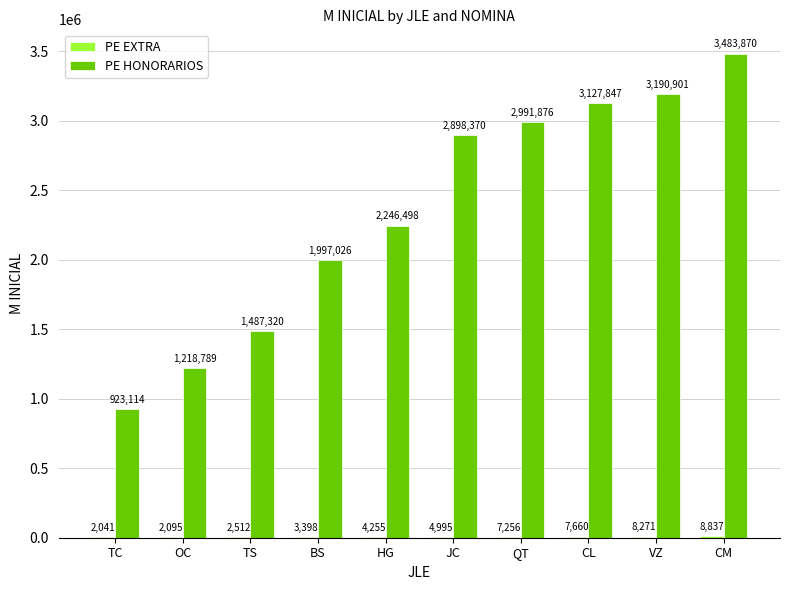

Is it true that PE HONORARIOS equals 1330467.8 at QT?

False